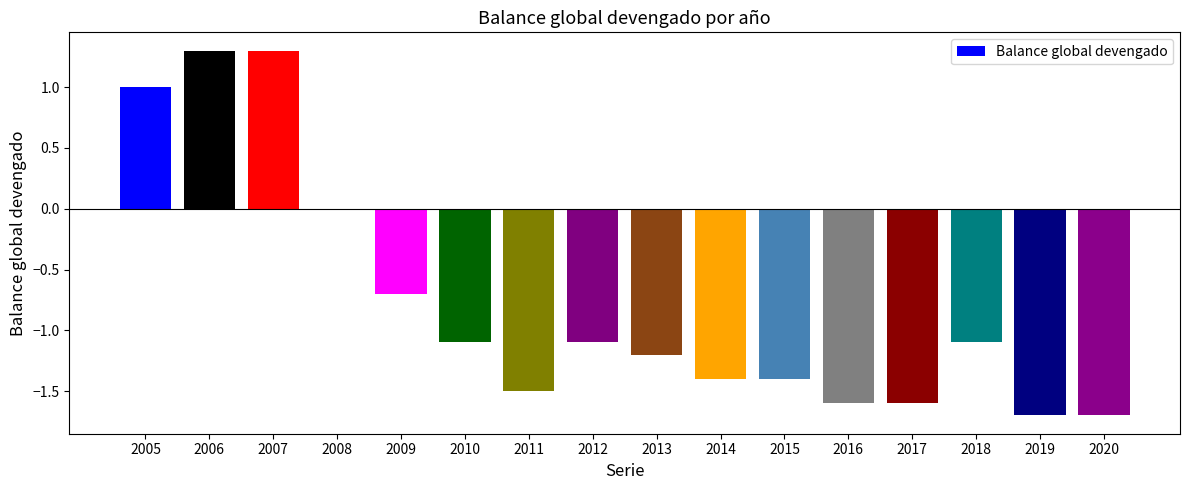

What is the sum of the values at 2015 and 2012?

-2.5